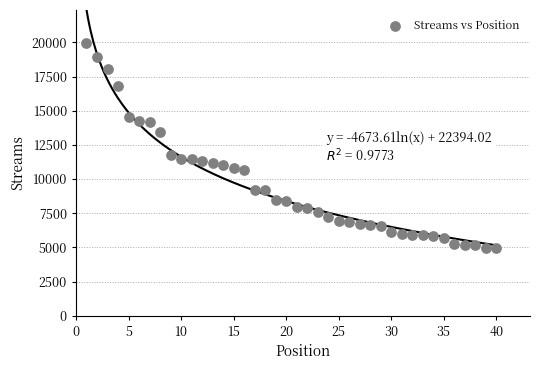

What Y value in the scatter plot is closest to 12450?

11762